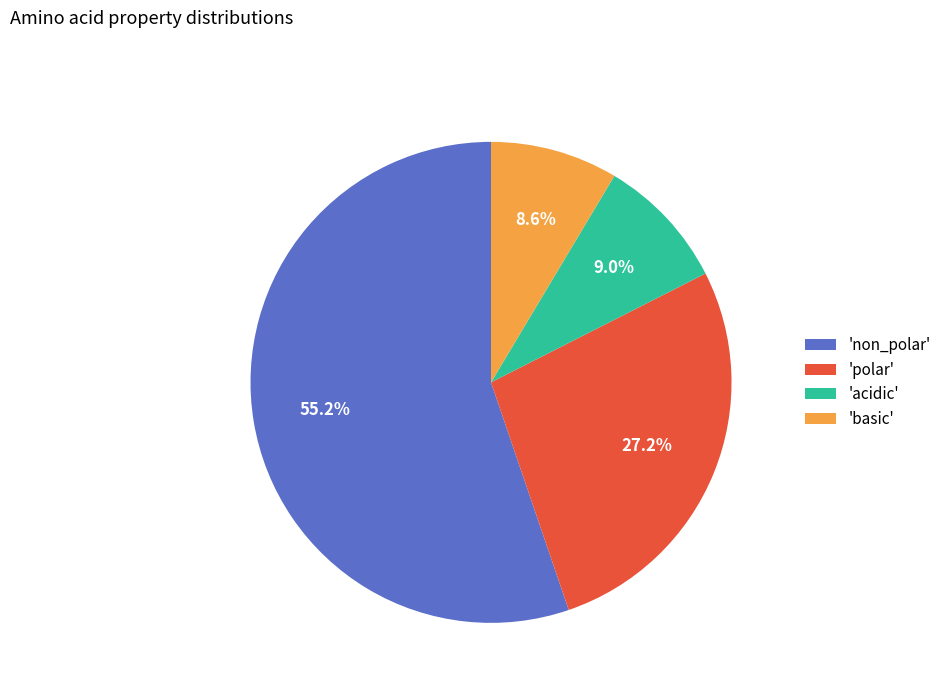

Is the sum of 'polar' and 'non_polar' greater than half?

Yes